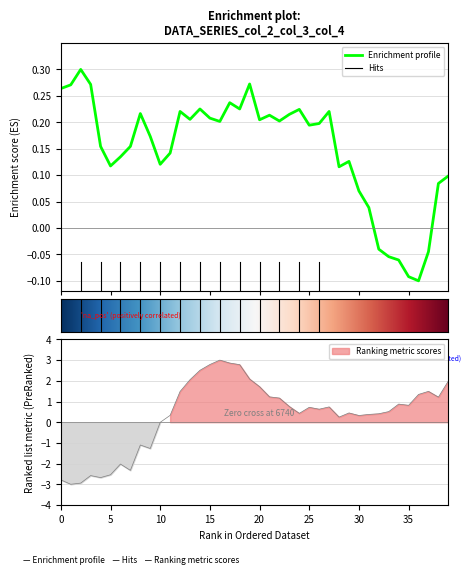

The col_3 series shows 0.3 at 11. True or false?

True